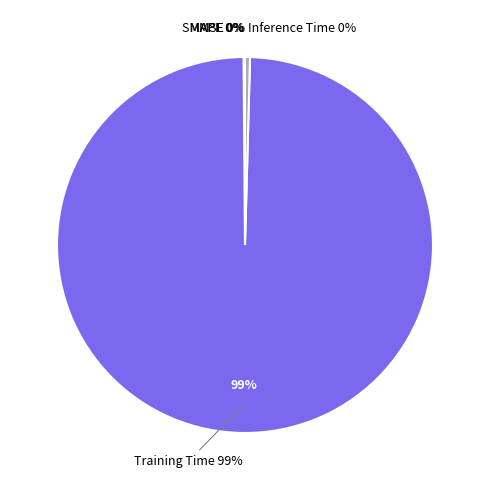

Count the number of slices in the pie.

5